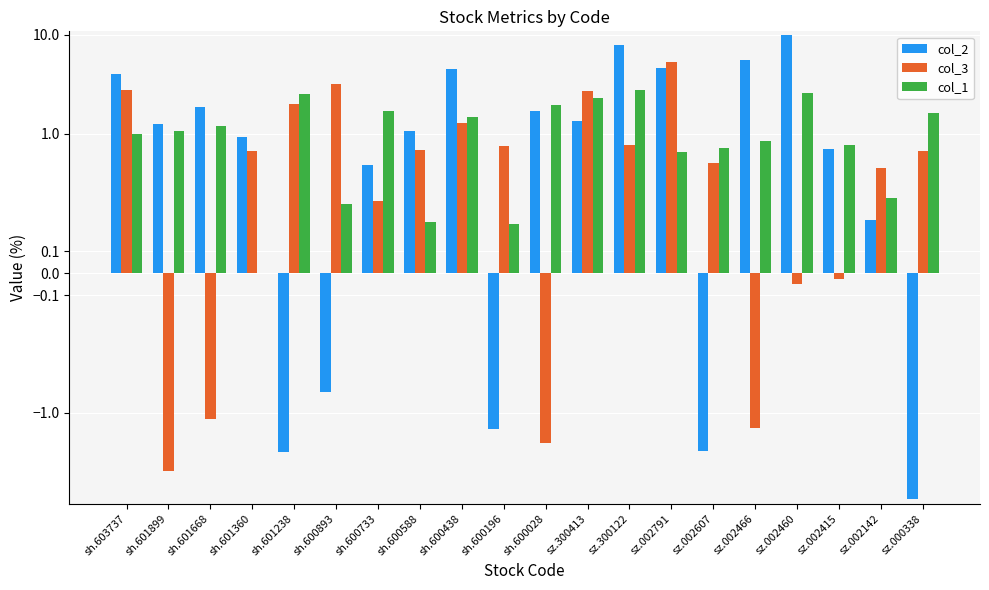

What is the minimum value shown in the chart?

-7.5